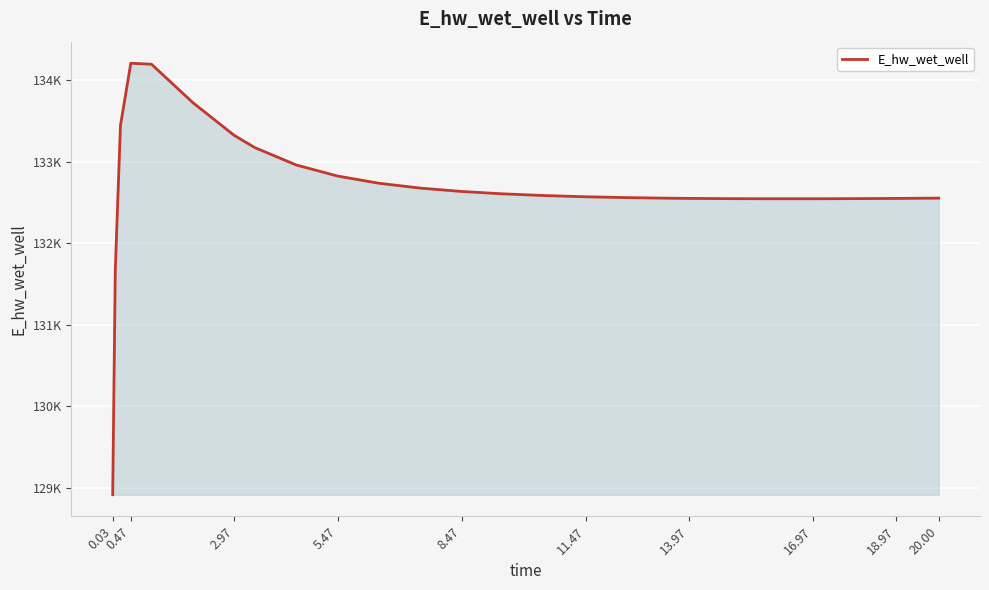

Does the chart have visible grid lines?

Yes